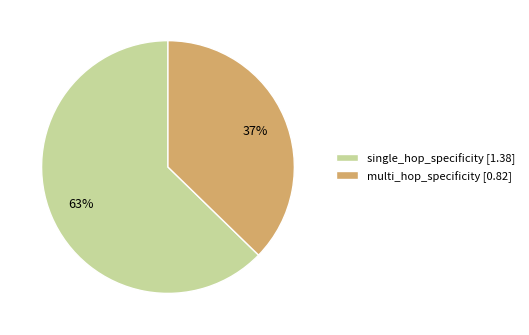

Combined, do multi_hop_specificity and single_hop_specificity account for over 50%?

Yes